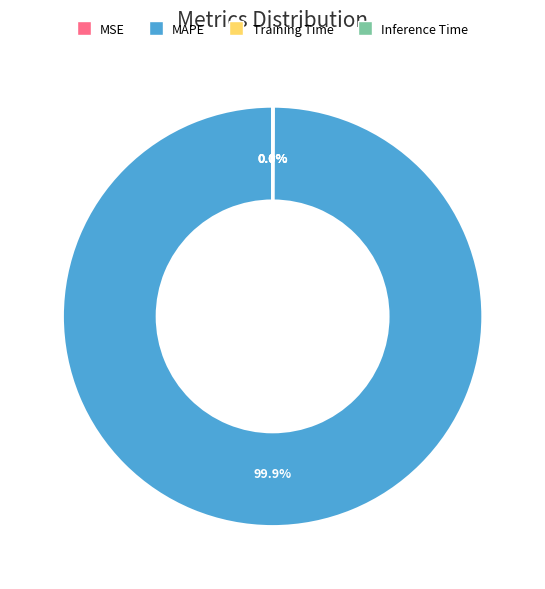

To the nearest percent, what is the average slice percentage?

25%